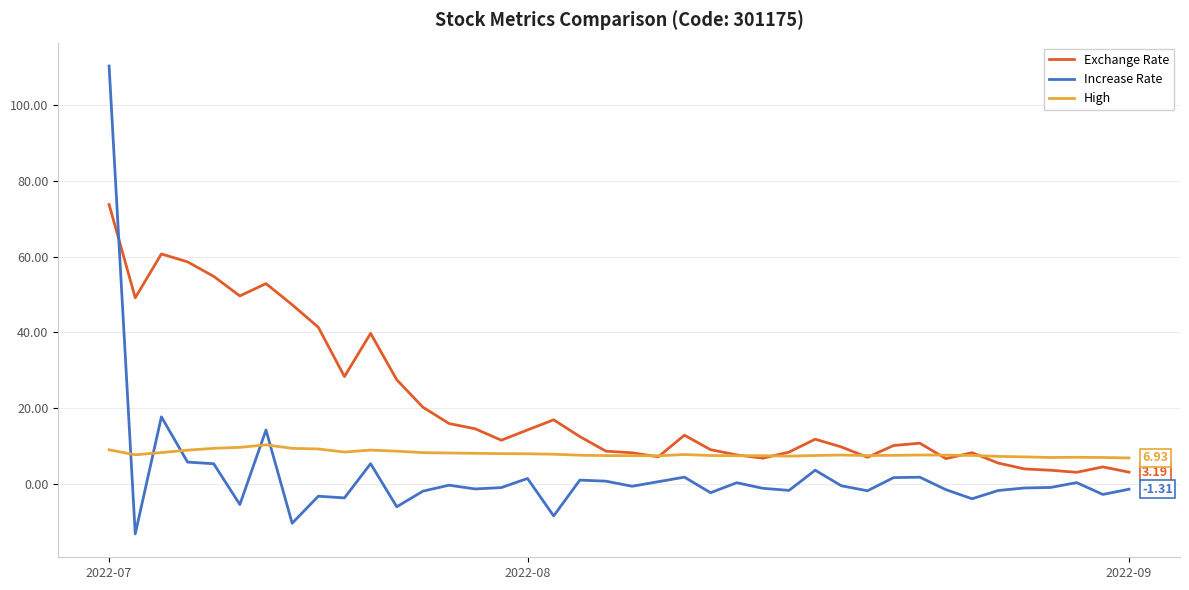

How many intersections are there between Exchange Rate and Increase Rate?

1